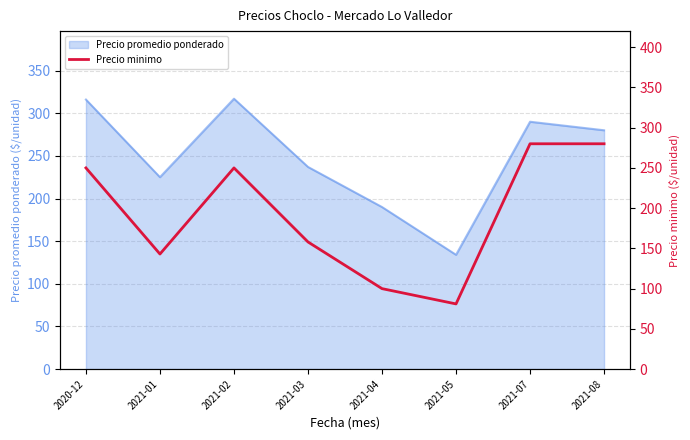

Reading right to left, what are all the values shown in this chart?

2021-08=280	2021-07=280	2021-05=81	2021-04=100	2021-03=158	2021-02=250	2021-01=143	2020-12=250